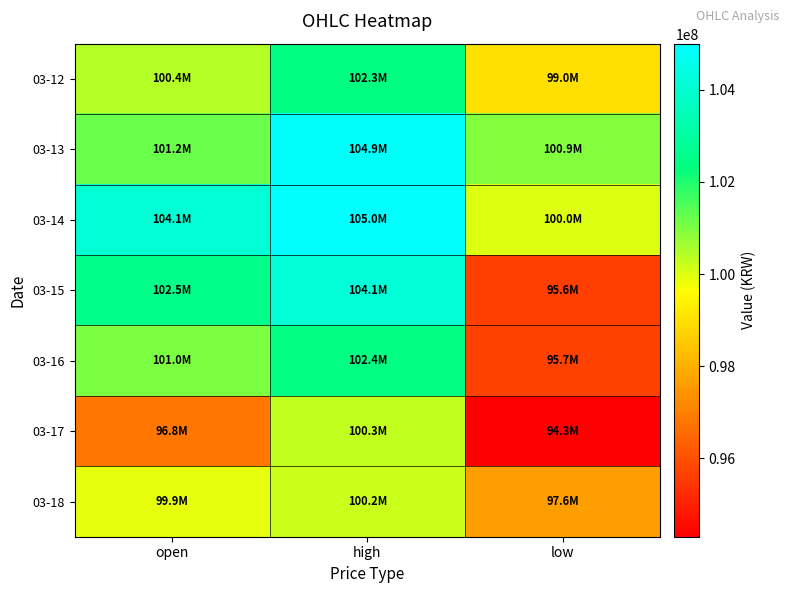

Count the number of categories in the chart.

3